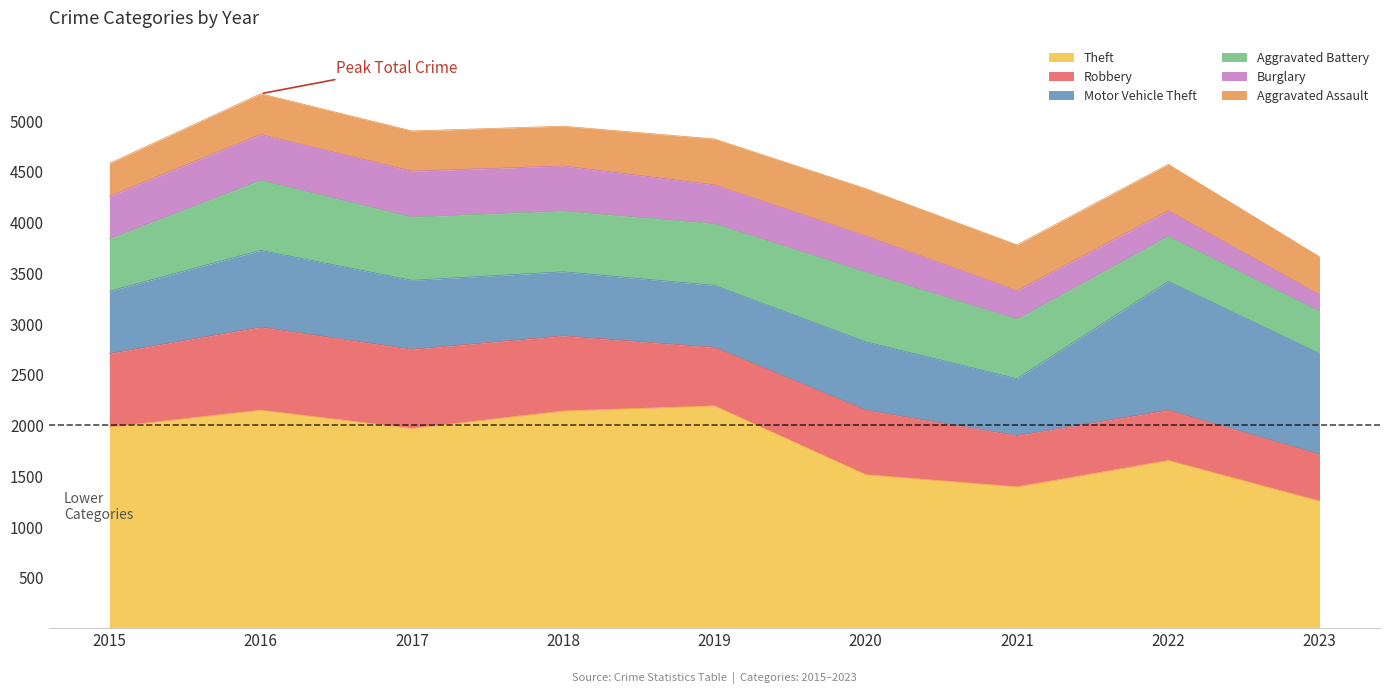

The Burglary series shows 451 at 2016. True or false?

True